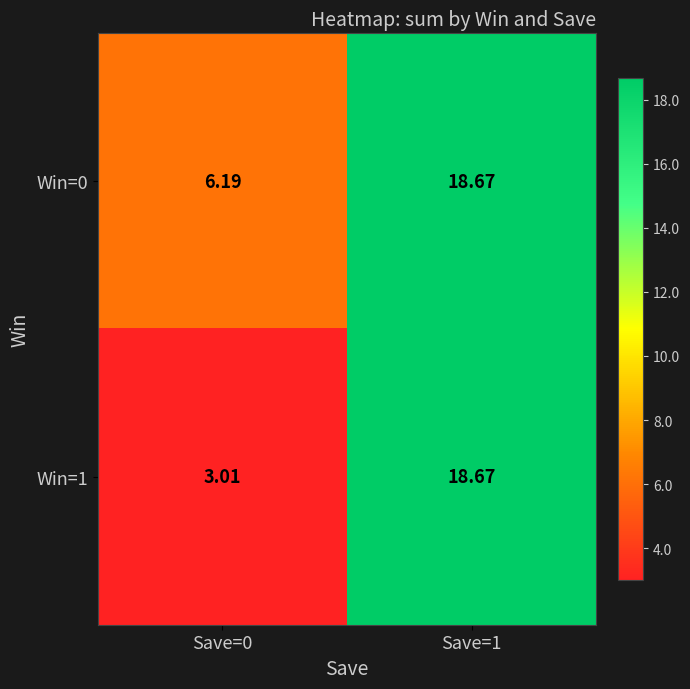

How many series are shown in this chart?

2